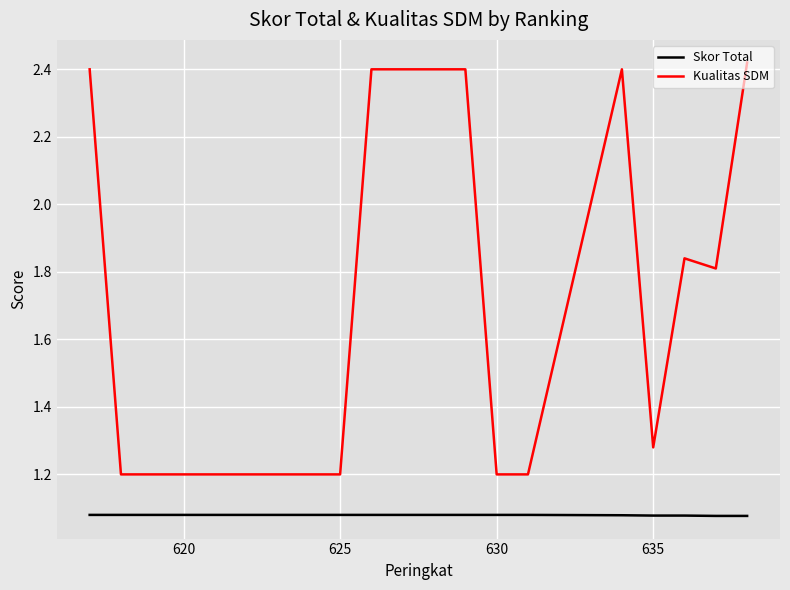

At how many categories does at least one series exceed 1?

20